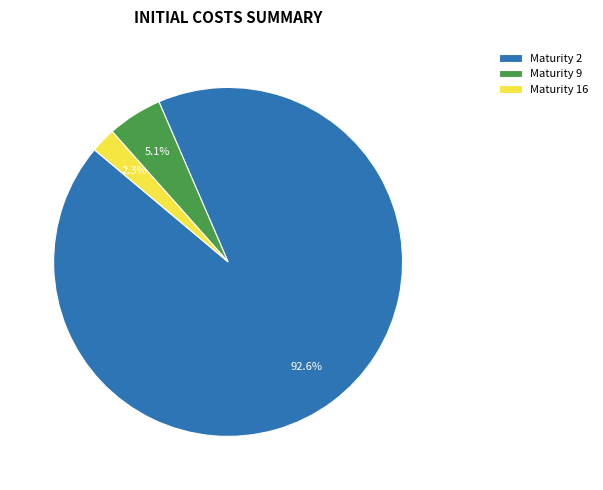

Is there any slice that represents more than half of the pie?

Yes